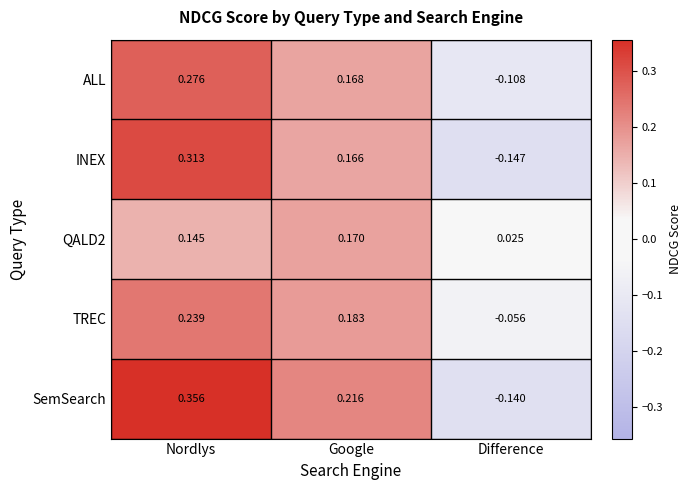

At which label does TREC first exceed 0?

Nordlys